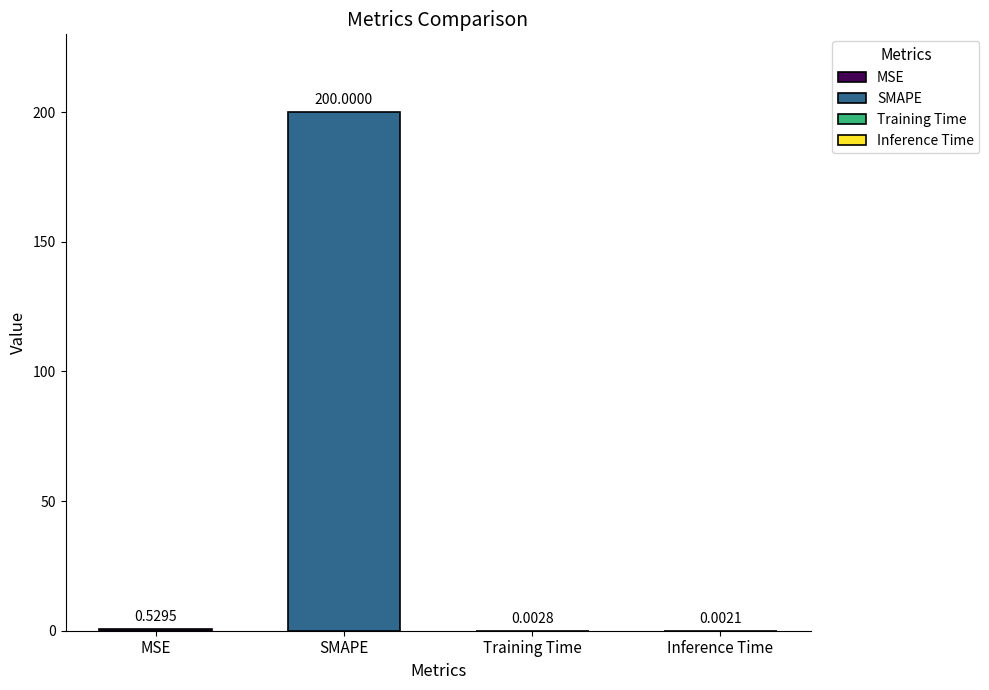

Where is the data nearest to the value 100?

MSE